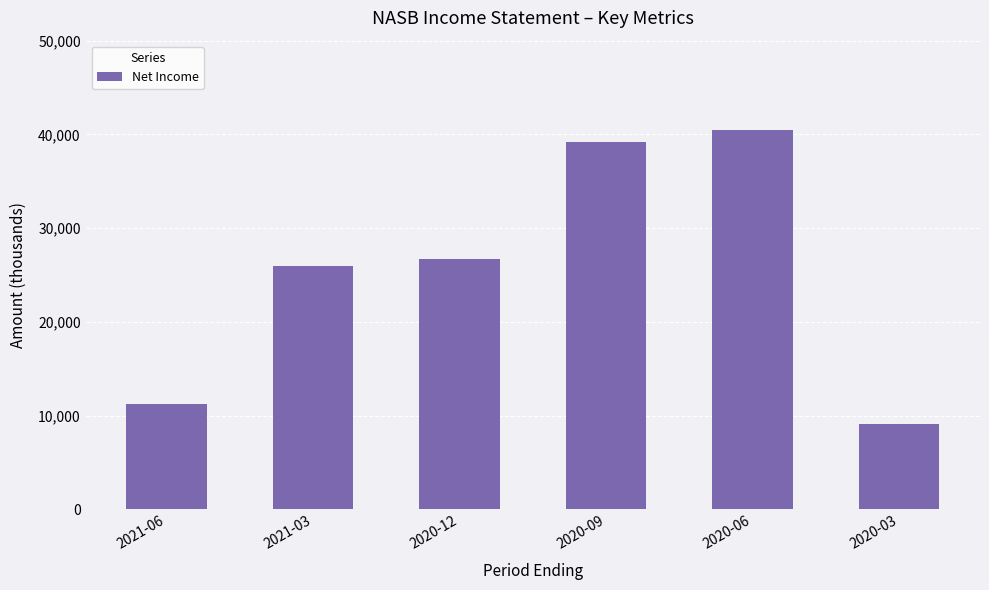

List the labels in order of value, smallest first.

2020-03, 2021-06, 2021-03, 2020-12, 2020-09, 2020-06